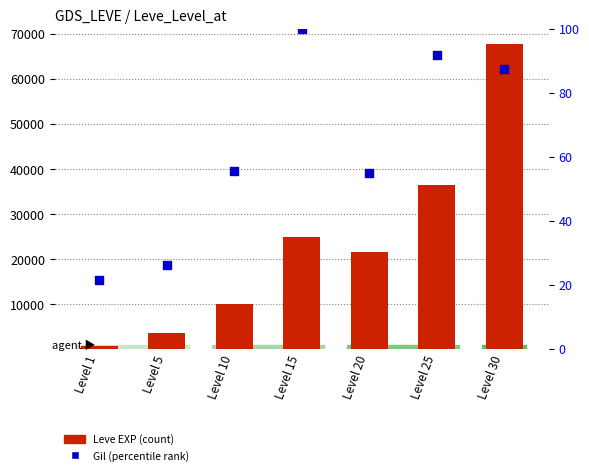

Which series reaches the minimum Y coordinate?

percentile rank within the sample